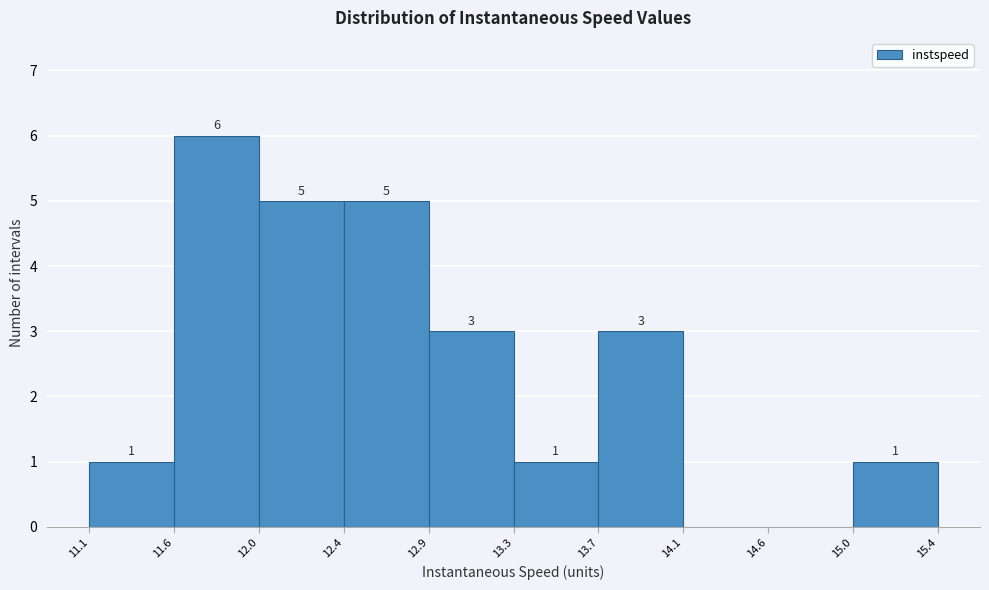

Over which range of the x-axis is the bar tallest?

11.6 to 12.0